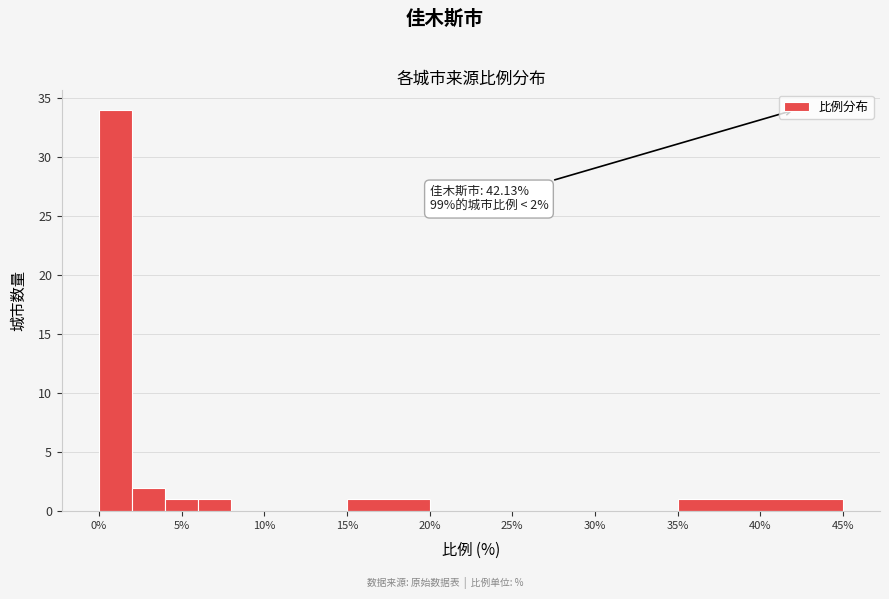

Over which range of the x-axis is the bar tallest?

0 to 2